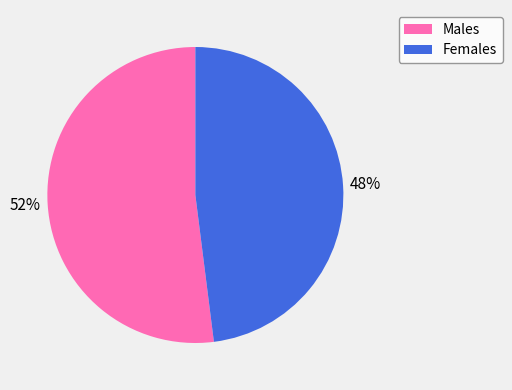

Rank the categories by value from lowest to highest.

Females, Males